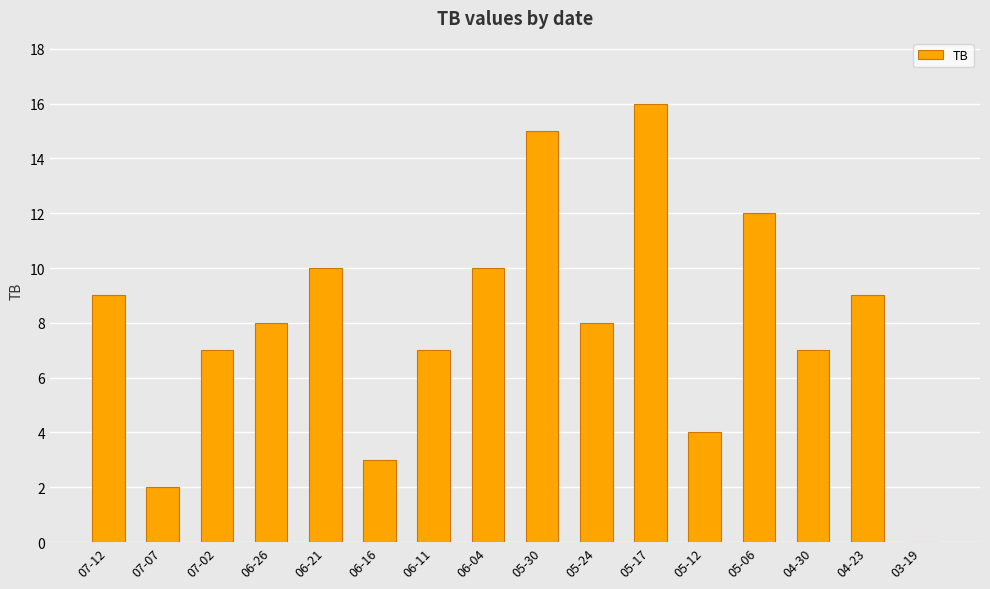

Is it true that the value at 06-11 is 11?

False